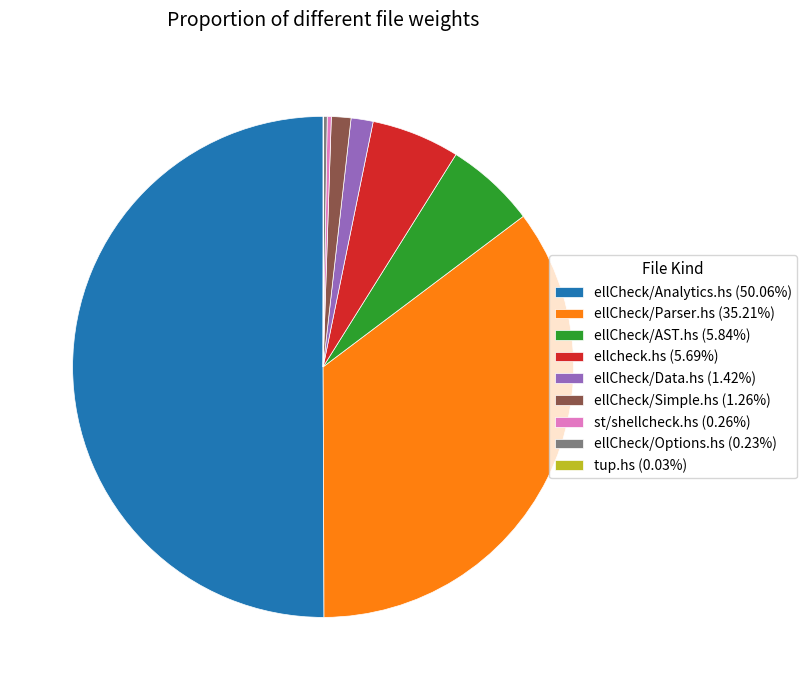

Does ellCheck/AST.hs (5.84%) represent more than half of the total?

No